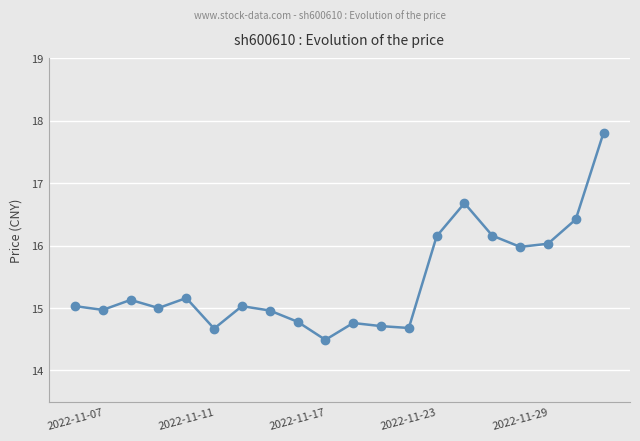

What is the maximum value shown in the chart?

17.8